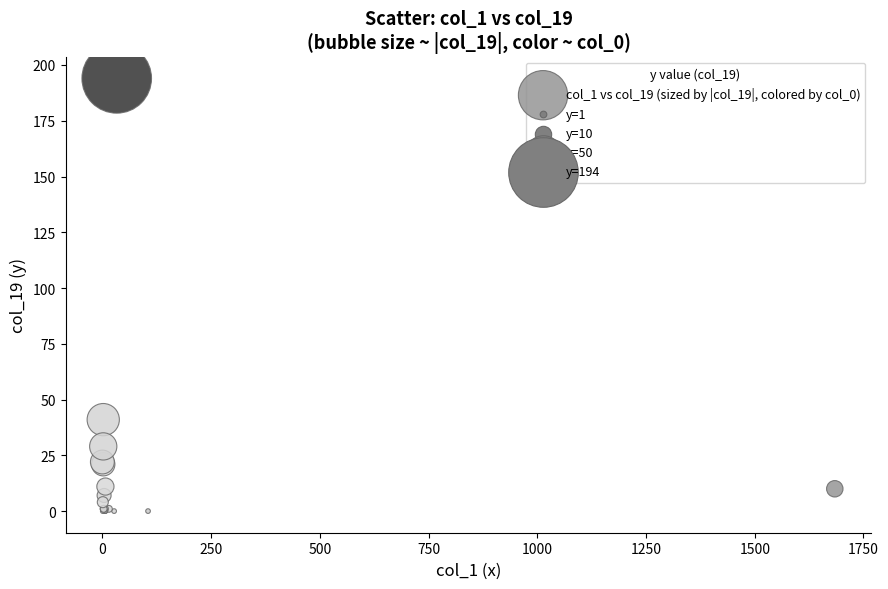

What Y value in the scatter plot is closest to 97?

41